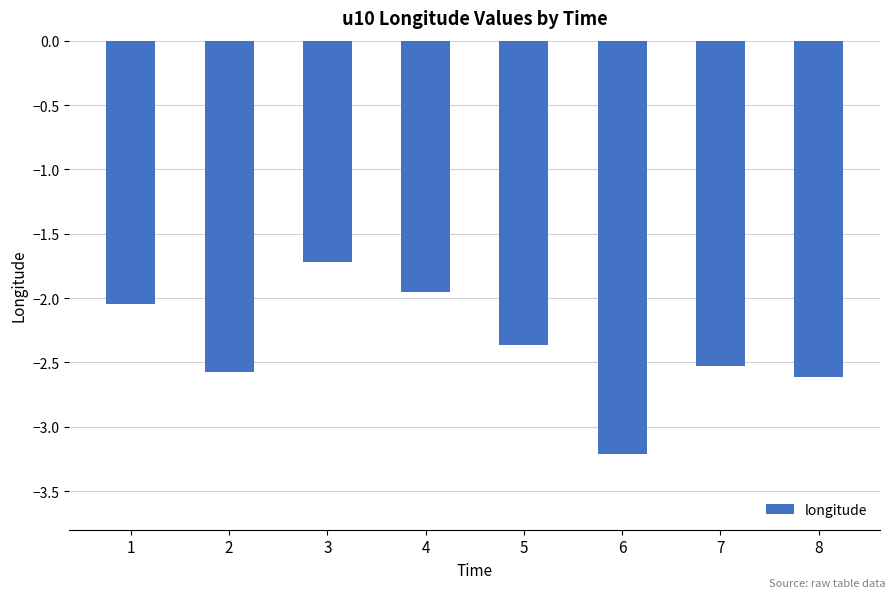

Where does the data first go above -2?

3